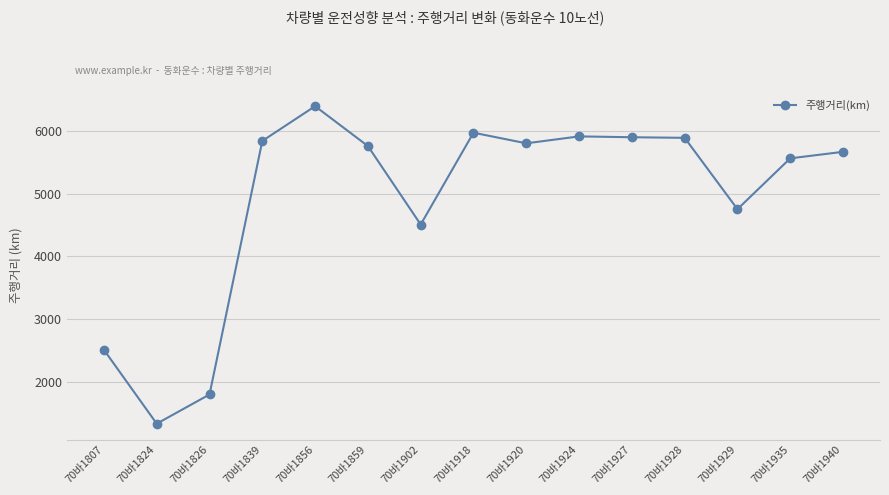

What is the maximum value shown in the chart?

6393.9